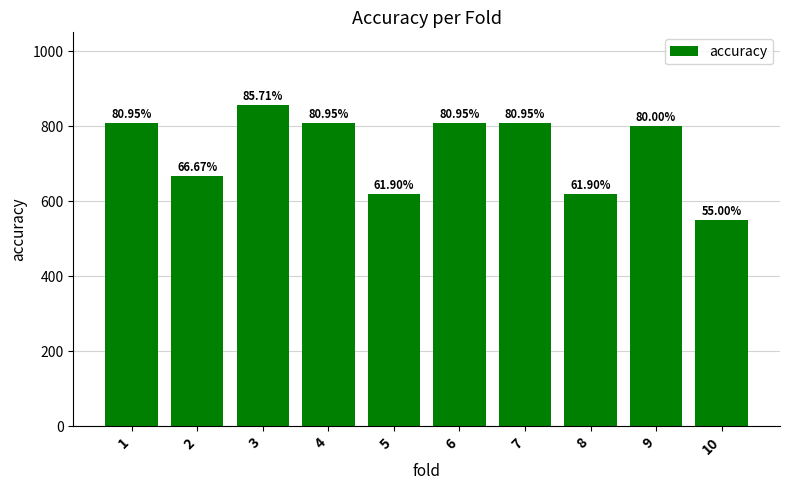

What is the value of the 4th bar from the left?

0.8